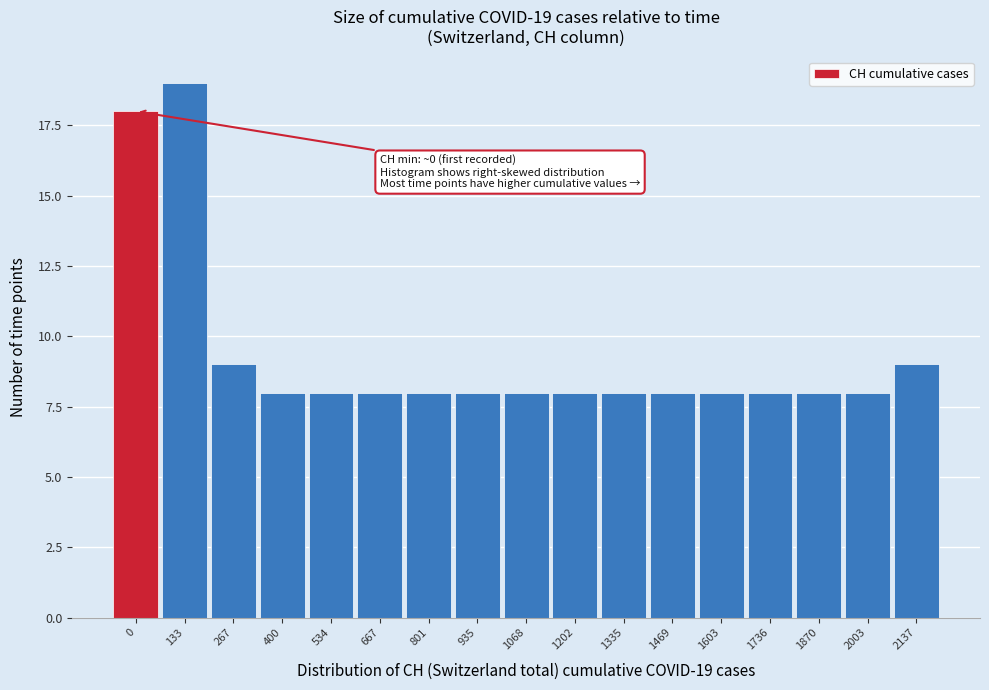

Reading right to left, list all the values displayed in this chart.

9	8	8	8	8	8	8	8	8	8	8	8	8	8	9	19	18